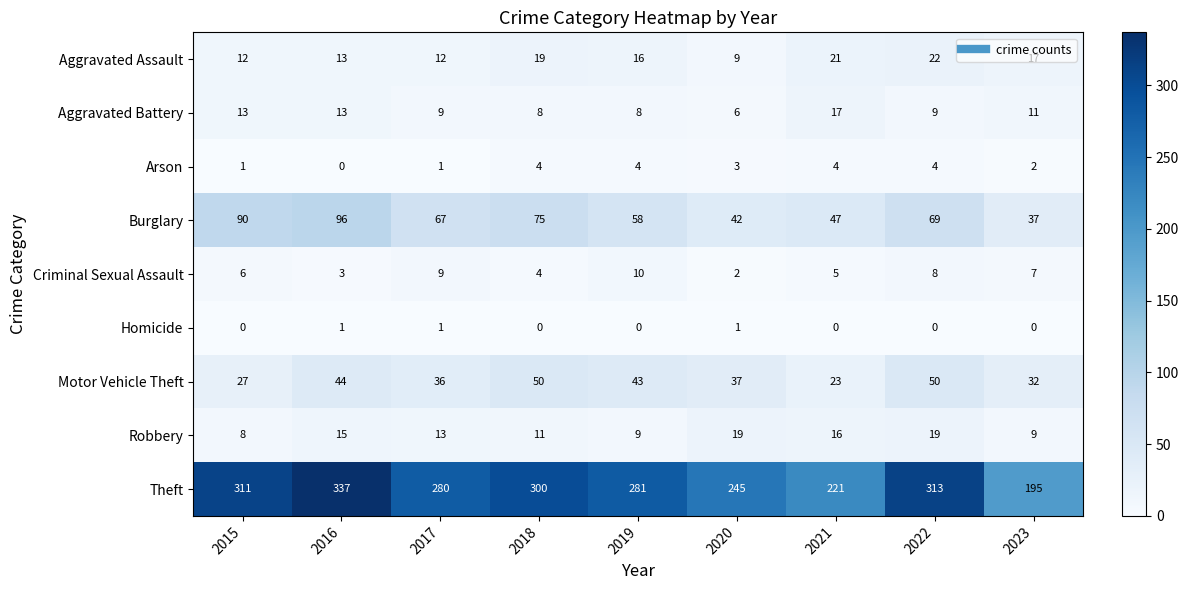

At which category is the sum across all series the highest?

2016